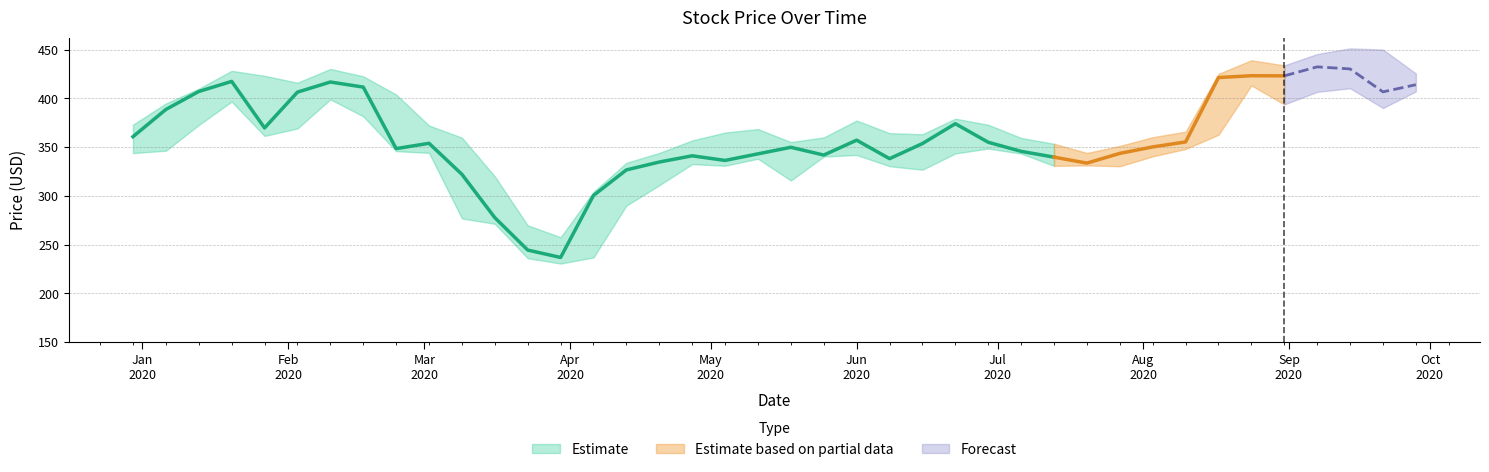

Reading left to right, extract all data points from this chart.

Close: 360.8	388.7	407.2	417.6	369.8	406.5	416.9	411.7	348.6	354.0	322.1	277.7	244.4	236.8	300.5	326.7	334.8	341.2	336.4	343.2	349.9	341.9	357.2	338.2	353.7	374.1	355.1	345.8	339.8	333.7	343.7	350.3	355.4	421.5	423.4	423.2	432.5	430.4	406.8	414.1
High: 373.2	394.9	410.0	428.4	423.3	416.2	430.4	422.8	404.1	372.3	359.8	320.1	269.8	257.6	304.2	334.0	344.1	356.9	365.1	368.6	355.3	360.1	377.4	364.4	363.3	379.3	373.1	359.5	353.5	344.1	351.3	360.3	366.0	425.2	439.2	434.0	445.6	451.4	450.2	425.7
Low: 343.9	346.4	372.8	396.8	361.6	369.2	399.1	381.7	345.9	344.2	276.9	271.3	236.1	230.5	236.8	290.1	310.9	332.6	331.0	338.1	315.8	340.4	342.0	330.5	326.9	343.6	348.6	343.4	330.9	331.3	330.4	340.6	348.2	362.8	413.4	393.9	406.8	410.6	390.2	407.3